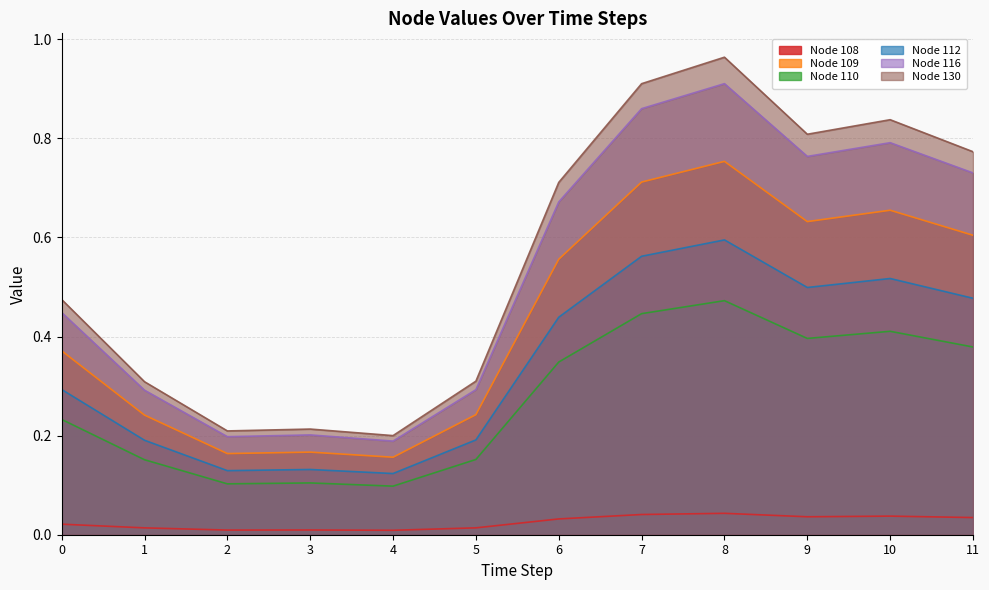

List the labels in order of Node 108 value, largest first.

8, 7, 10, 9, 11, 6, 0, 5, 1, 3, 2, 4